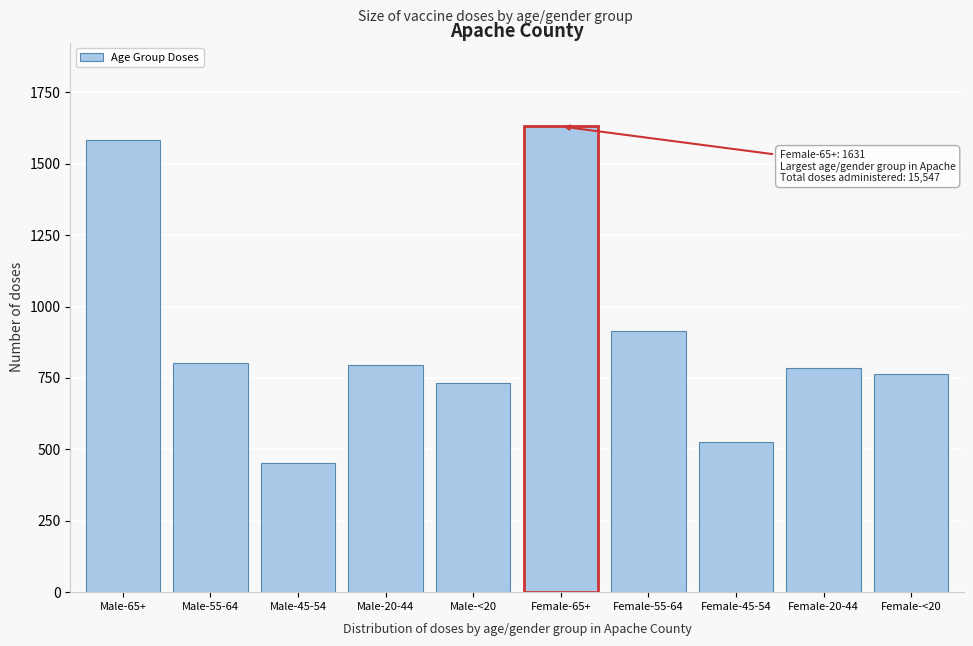

The chart shows a value of 453 at Male-45-54. True or false?

True